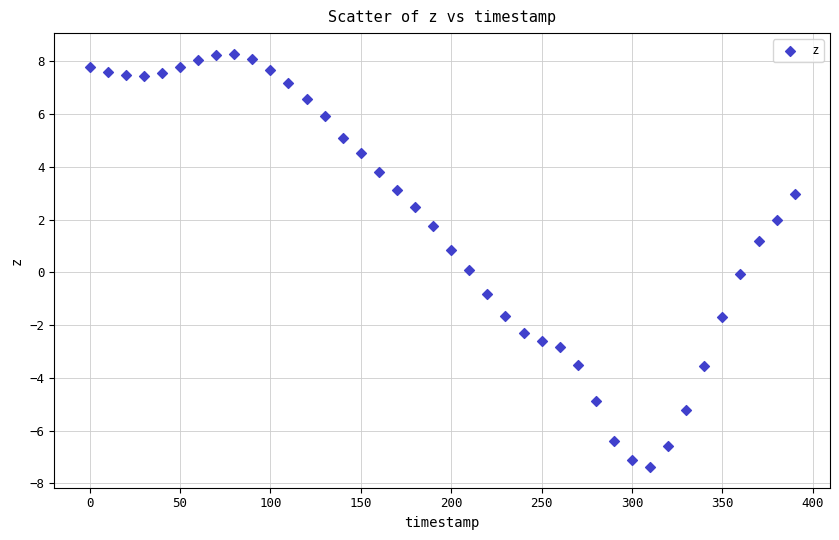

What is the range of X values (max minus min)?

390.0